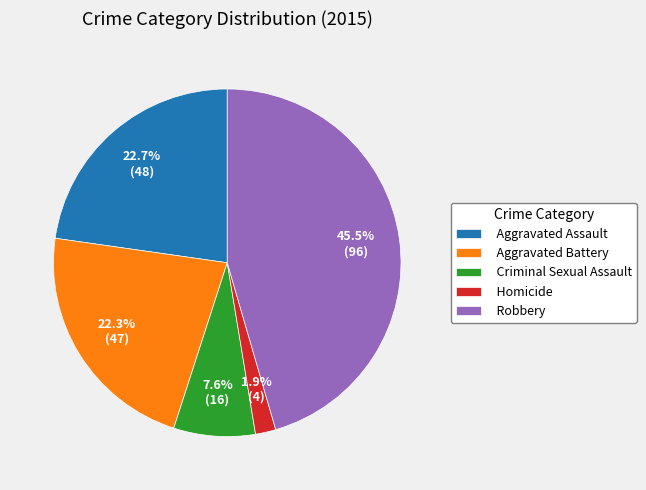

True or false: Aggravated Battery accounts for 15% of the total.

False